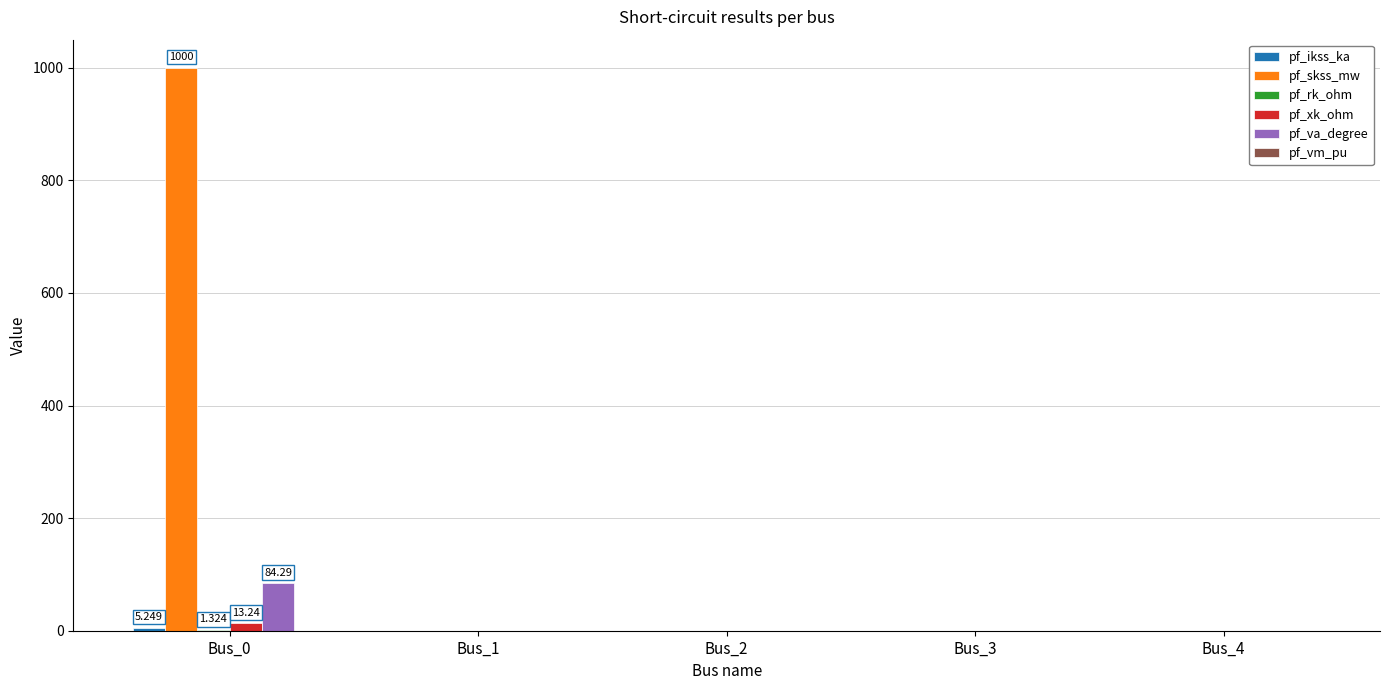

At which category does the chart reach its peak across all series?

Bus_0